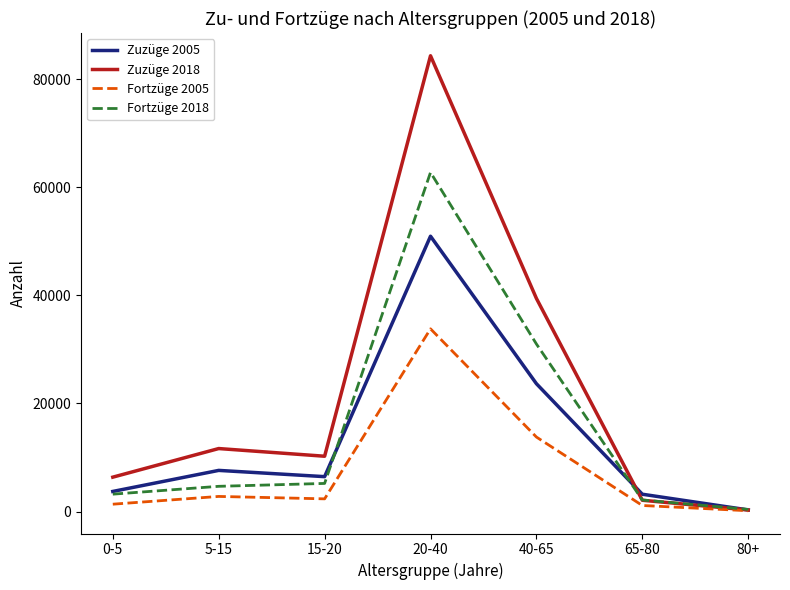

Between 15-20 and 65-80, which series saw the biggest shift?

Zuzüge 2018